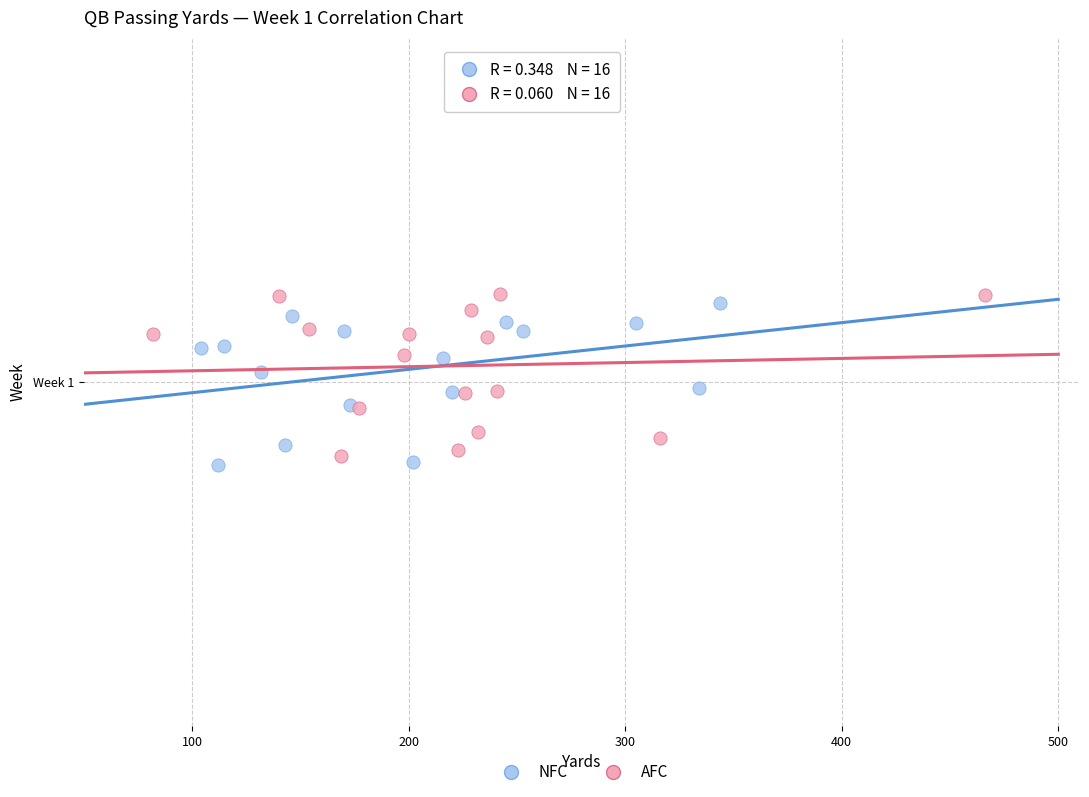

What are all the series names shown in the legend?

NFC, AFC